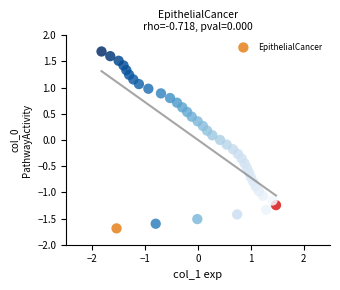

What is the range of Y values (max minus min)?

3.4